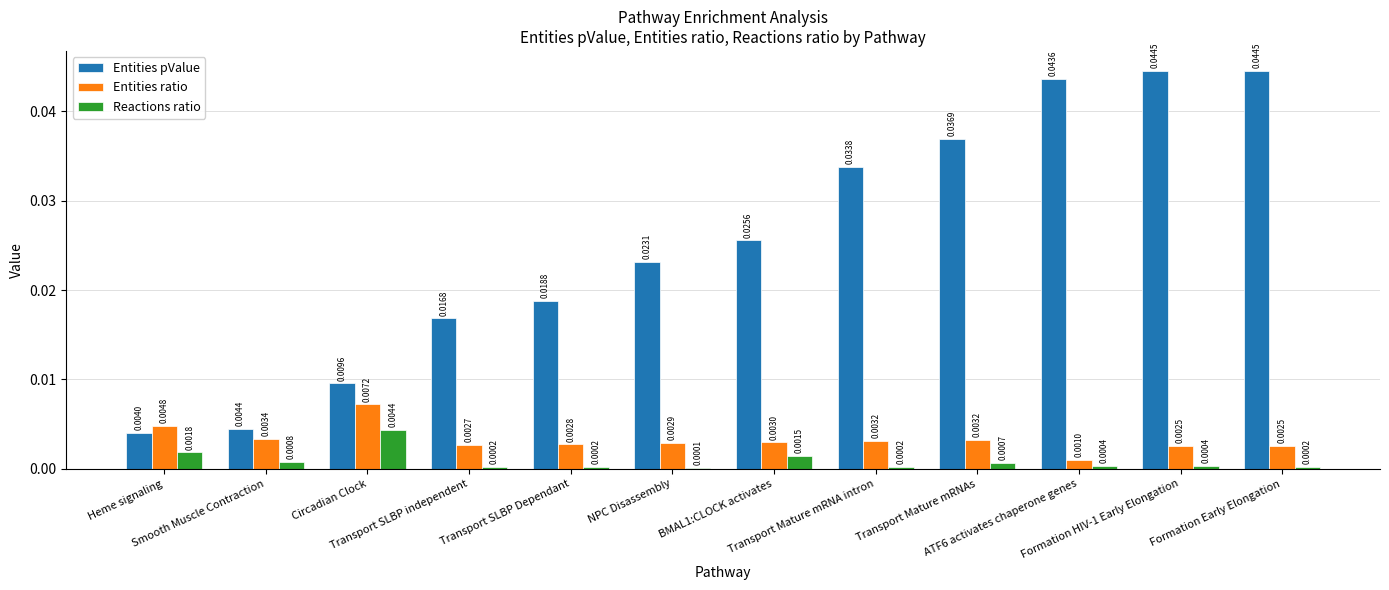

Which series has the largest total across all categories?

Entities pValue